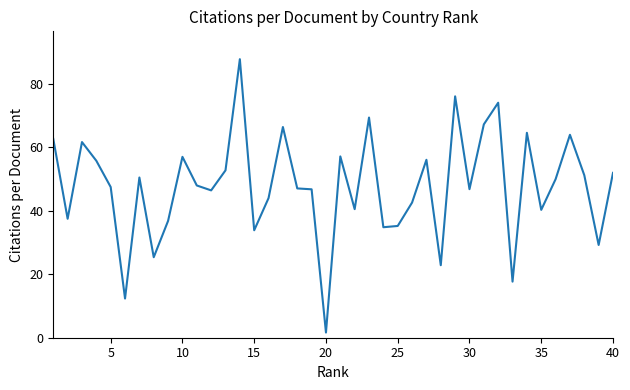

What is the difference between the maximum and minimum values?

86.2